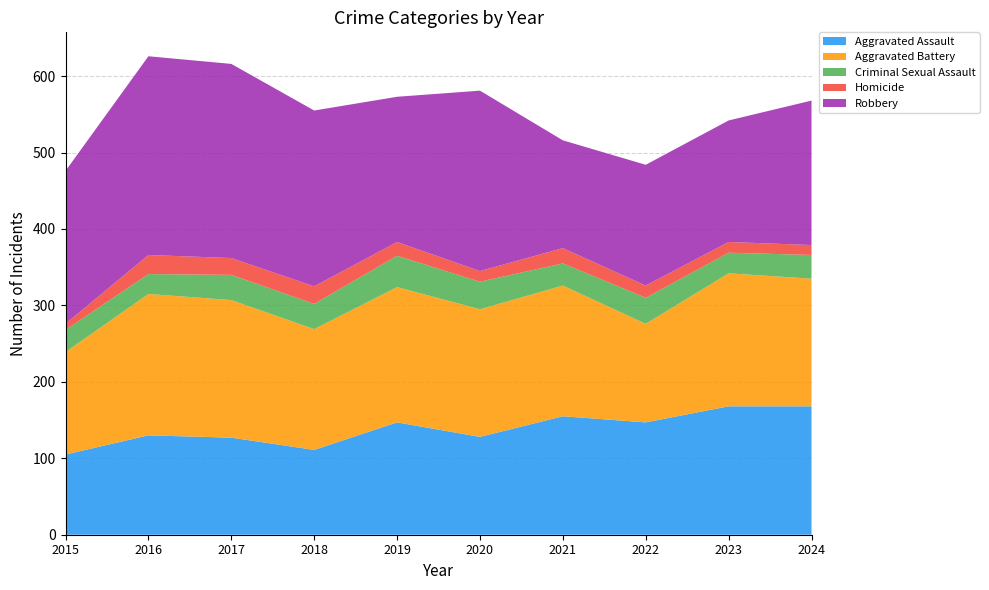

Reading left to right, transcribe all the data shown in this chart.

Aggravated Assault: 2015=105	2016=130	2017=127	2018=111	2019=147	2020=128	2021=155	2022=147	2023=168	2024=168
Aggravated Battery: 2015=134	2016=185	2017=180	2018=158	2019=177	2020=167	2021=171	2022=129	2023=174	2024=167
Criminal Sexual Assault: 2015=29	2016=26	2017=33	2018=33	2019=41	2020=36	2021=29	2022=34	2023=27	2024=31
Homicide: 2015=8	2016=25	2017=22	2018=23	2019=18	2020=14	2021=20	2022=16	2023=14	2024=13
Robbery: 2015=200	2016=260	2017=254	2018=230	2019=190	2020=236	2021=141	2022=158	2023=159	2024=189